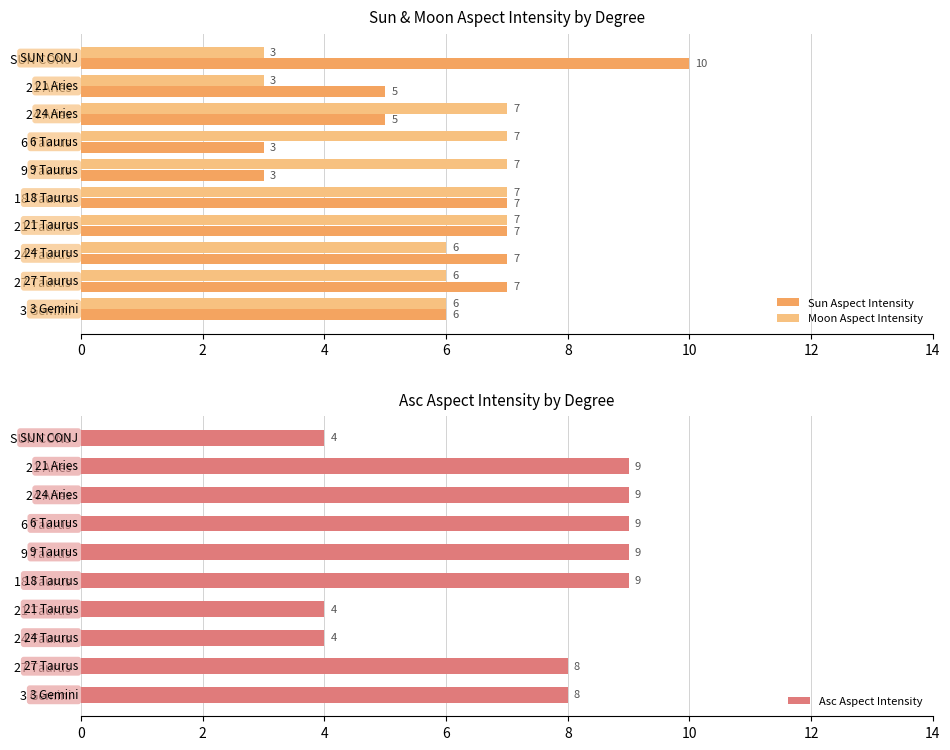

At which label does Sun Aspect Intensity reach its peak?

SUN CONJ